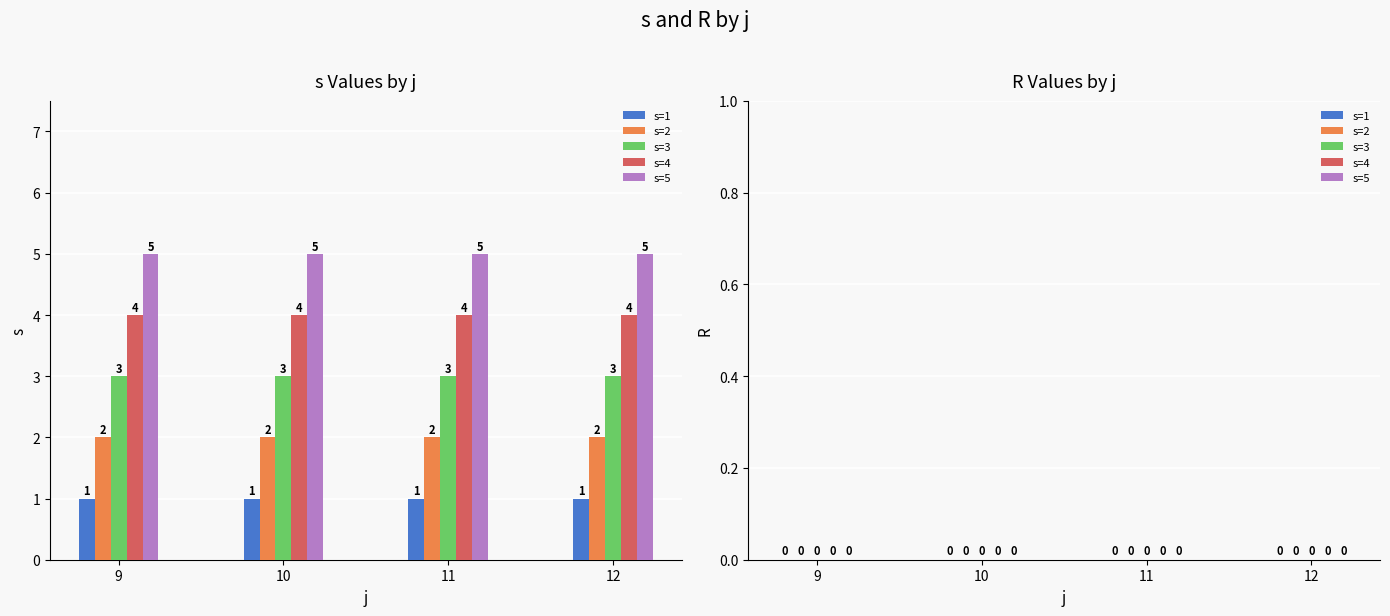

At 10, list the series in order from smallest to largest.

s=1, s=2, s=3, s=4, s=5